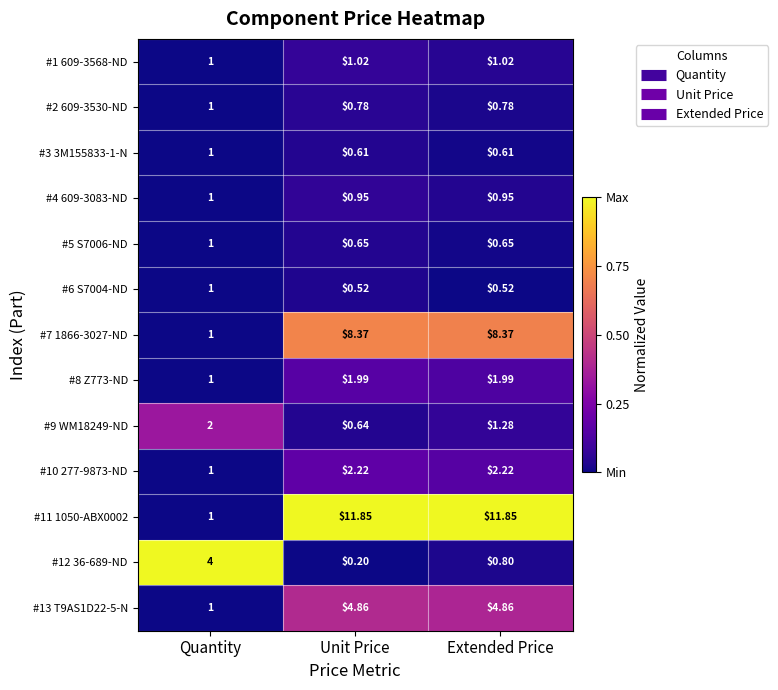

Which series changed the most between Quantity and Extended Price?

#11 1050-ABX0002